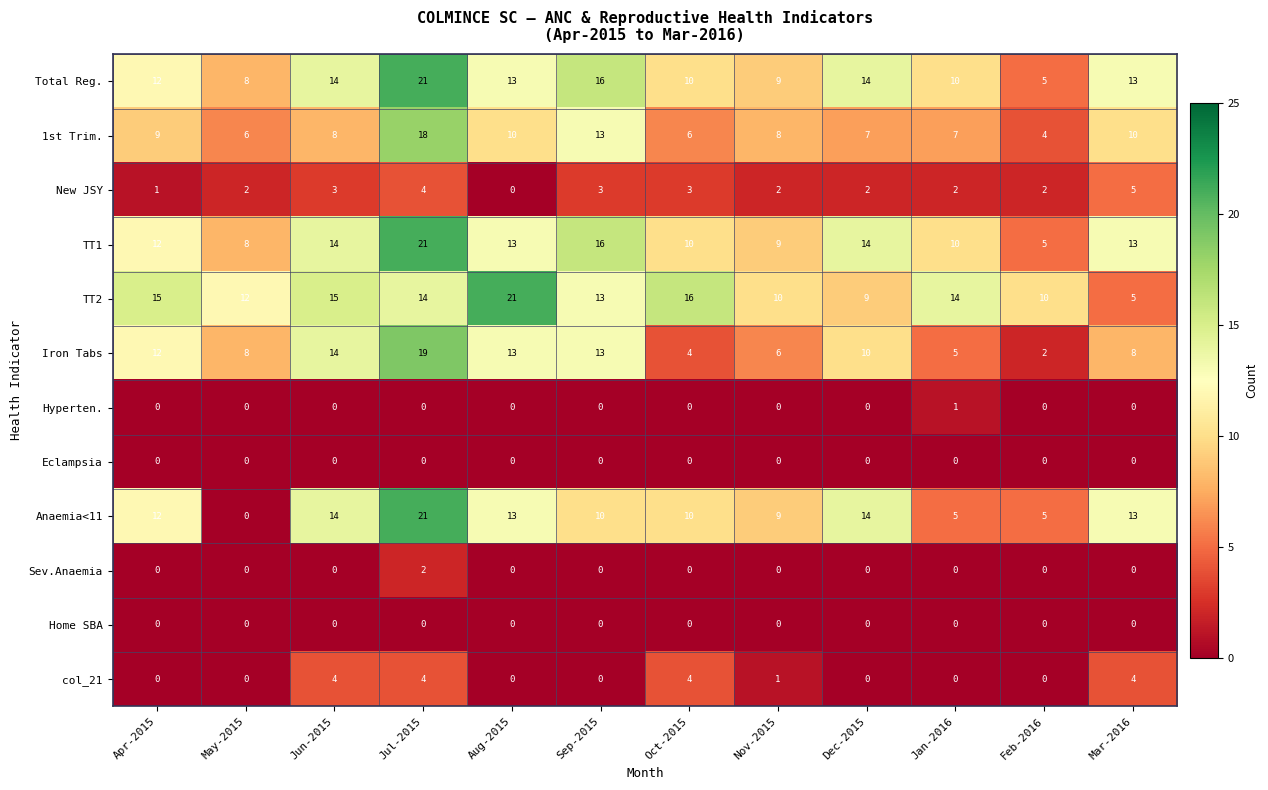

What is the difference between the second highest and second lowest values in the New JSY series?

3